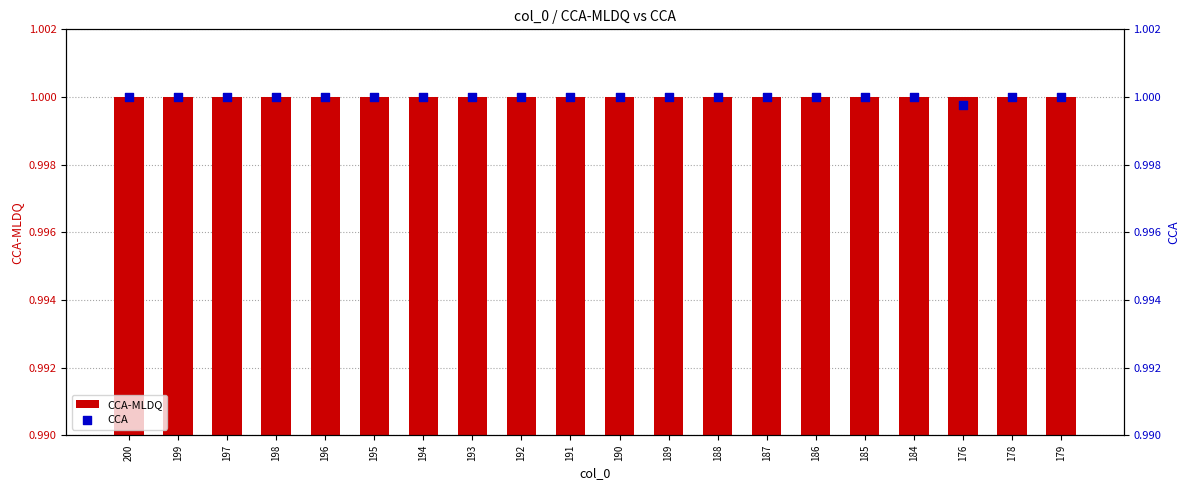

What are all the series names shown in the legend?

CCA-MLDQ, CCA